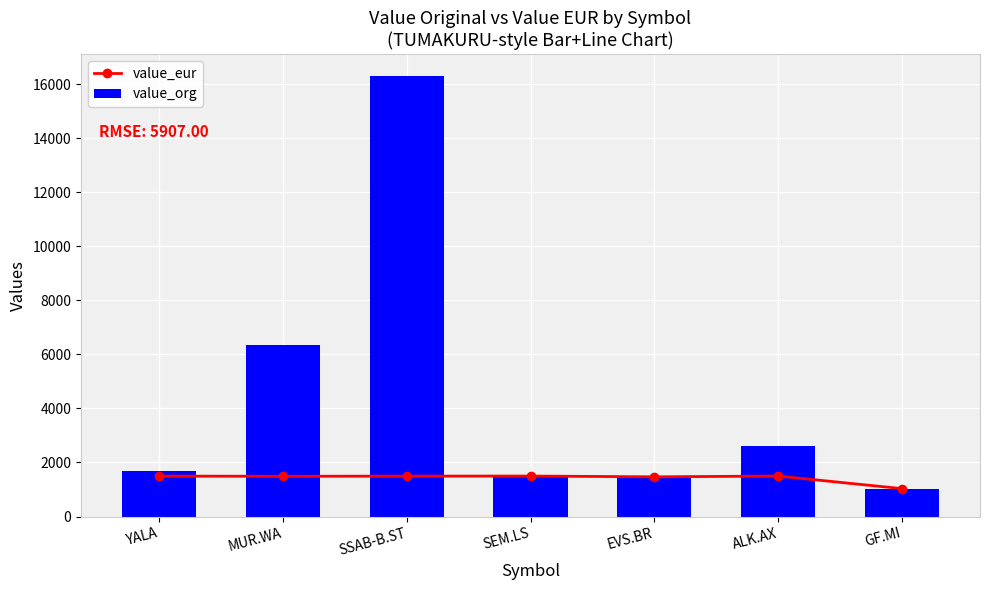

True or false: value_eur has a value of 1031.5 at GF.MI.

True